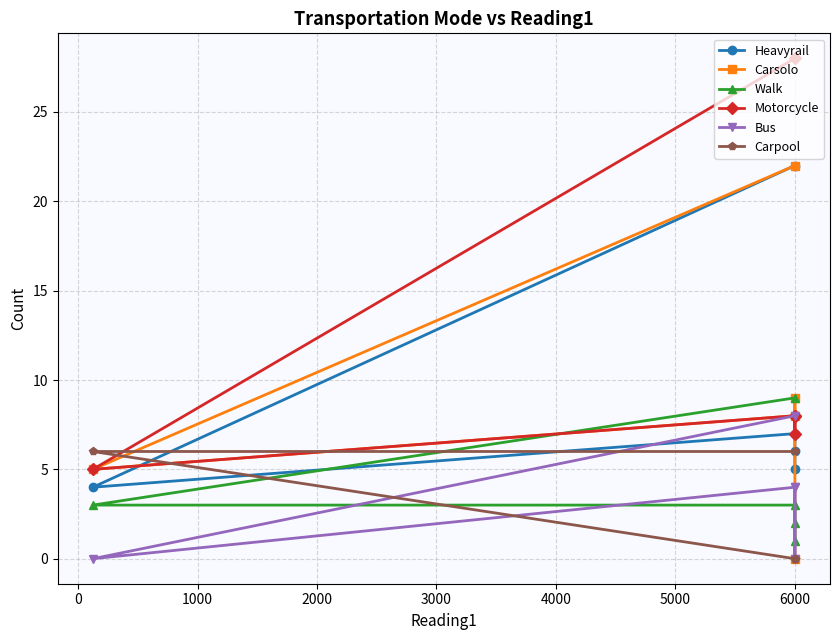

What is the difference between the highest and lowest values at 0?

9